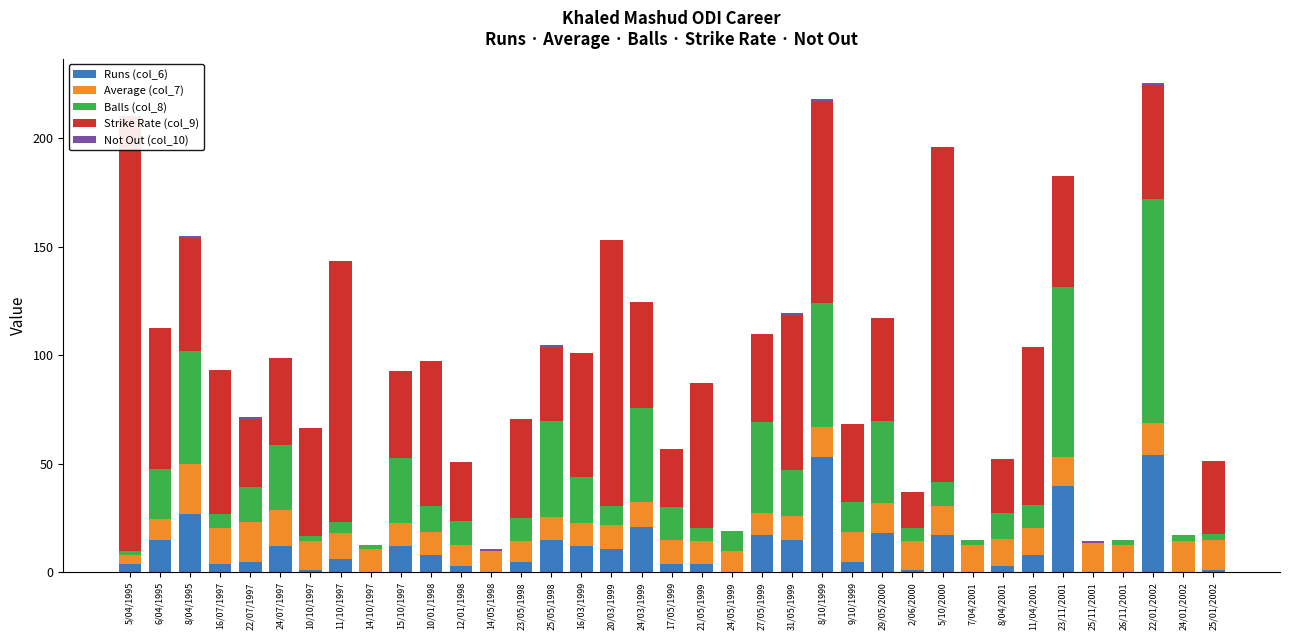

Reading left to right, what are all the values shown in this chart?

Runs (col_6): 4.0	15.0	27.0	4.0	5.0	12.0	1.0	6.0	0.0	12.0	8.0	3.0	0.0	5.0	15.0	12.0	11.0	21.0	4.0	4.0	0.0	17.0	15.0	53.0	5.0	18.0	1.0	17.0	0.0	3.0	8.0	40.0	0.0	0.0	54.0	0.0	1.0
Average (col_7): 4.0	9.5	23.0	16.7	18.3	16.8	13.6	12.3	10.6	10.8	10.4	9.7	9.7	9.3	10.6	10.8	10.8	11.5	11.0	10.6	9.9	10.3	11.2	14.1	13.6	13.9	13.2	13.4	12.8	12.4	12.2	13.3	13.3	12.8	14.8	14.3	13.8
Balls (col_8): 2.0	23.0	52.0	6.0	16.0	30.0	2.0	5.0	2.0	30.0	12.0	11.0	0.0	11.0	44.0	21.0	9.0	43.0	15.0	6.0	9.0	42.0	21.0	57.0	14.0	38.0	6.0	11.0	2.0	12.0	11.0	78.0	0.0	2.0	103.0	3.0	3.0
Strike Rate (col_9): 200.0	65.2	51.9	66.7	31.2	40.0	50.0	120.0	0.0	40.0	66.7	27.3	0.0	45.5	34.1	57.1	122.2	48.8	26.7	66.7	0.0	40.5	71.4	93.0	35.7	47.4	16.7	154.6	0.0	25.0	72.7	51.3	0.0	0.0	52.4	0.0	33.3
Not Out (col_10): 0.0	0.0	1.0	0.0	1.0	0.0	0.0	0.0	0.0	0.0	0.0	0.0	1.0	0.0	1.0	0.0	0.0	0.0	0.0	0.0	0.0	0.0	1.0	1.0	0.0	0.0	0.0	0.0	0.0	0.0	0.0	0.0	1.0	0.0	1.0	0.0	0.0